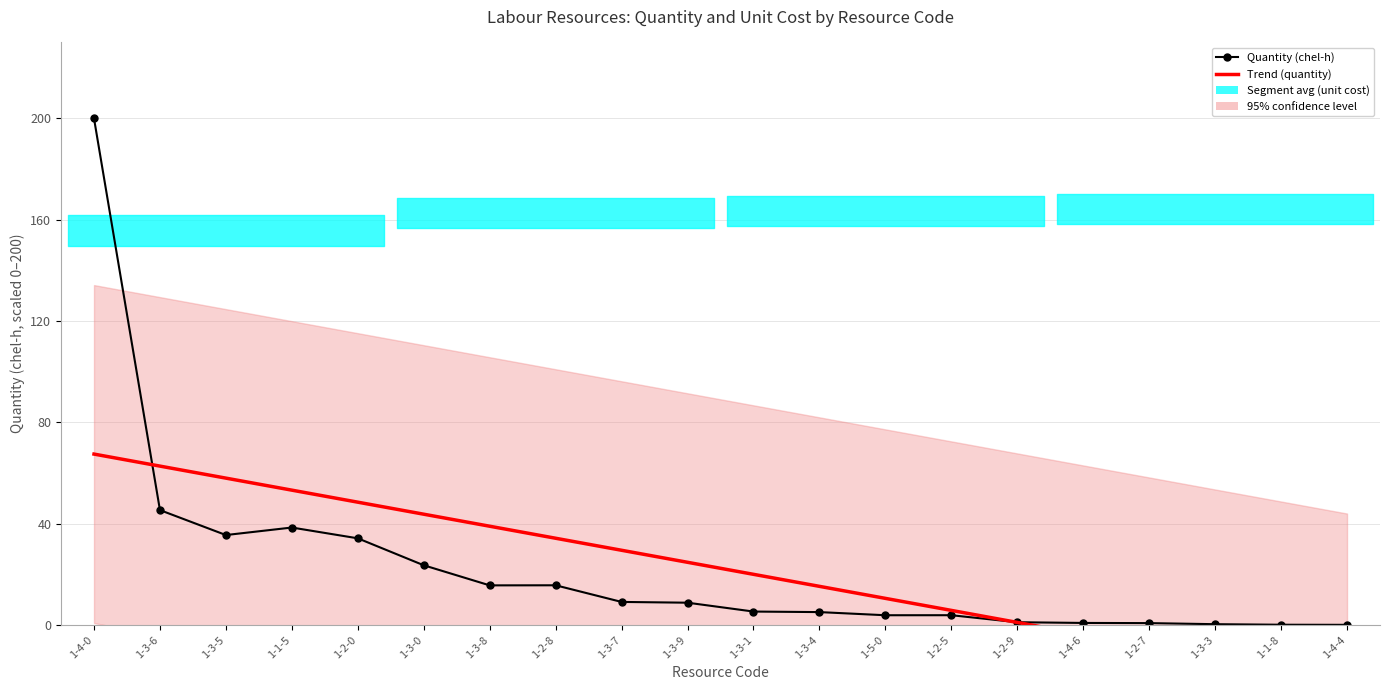

List the labels in order of Trend (quantity) value, smallest first.

1-4-4, 1-1-8, 1-3-3, 1-2-7, 1-4-6, 1-2-9, 1-2-5, 1-5-0, 1-3-4, 1-3-1, 1-3-9, 1-3-7, 1-2-8, 1-3-8, 1-3-0, 1-2-0, 1-1-5, 1-3-5, 1-3-6, 1-4-0